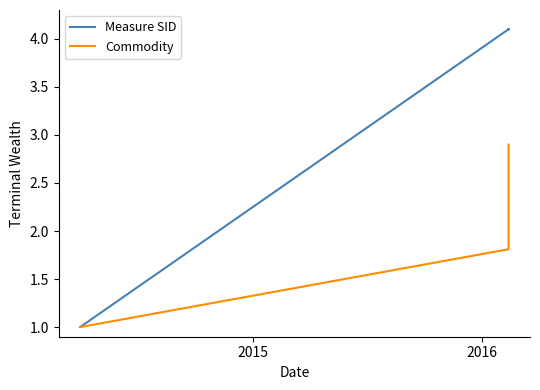

Which series has the widest spread of values?

Measure SID